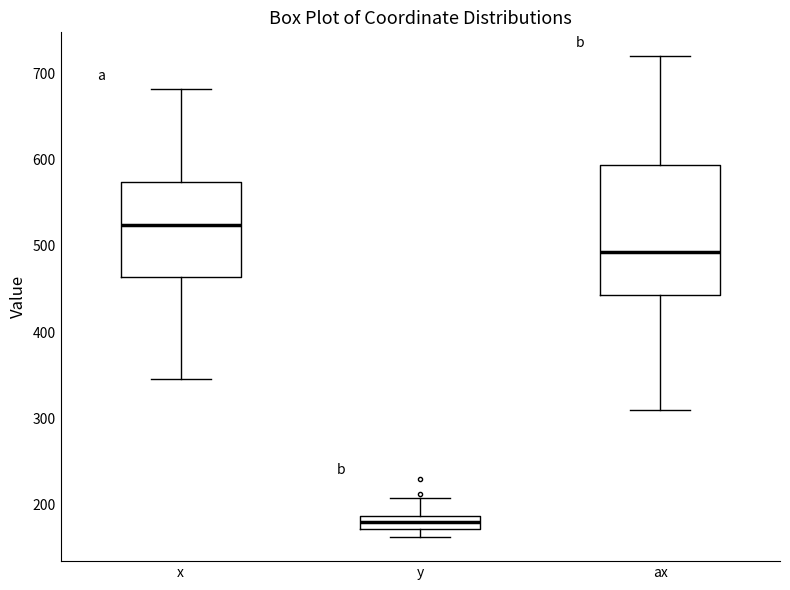

Which box has the lowest median line?

y